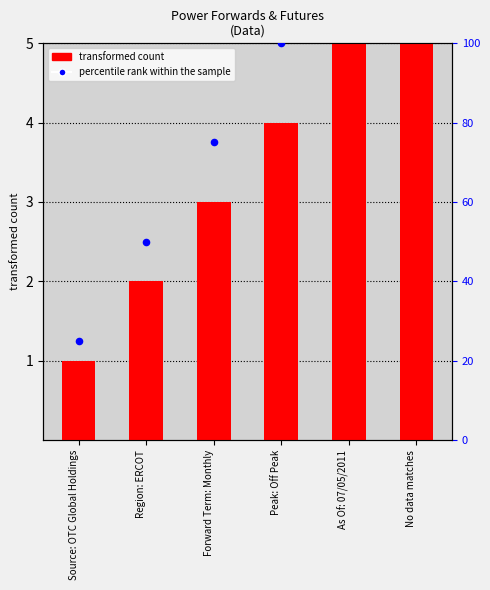

Which series has the largest total across all categories?

percentile rank within the sample